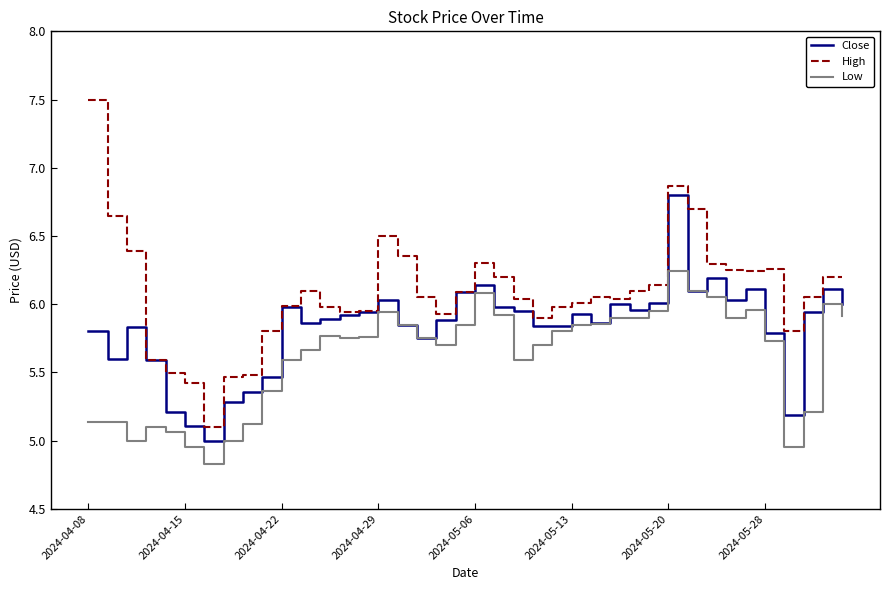

Which series has the largest total across all categories?

High